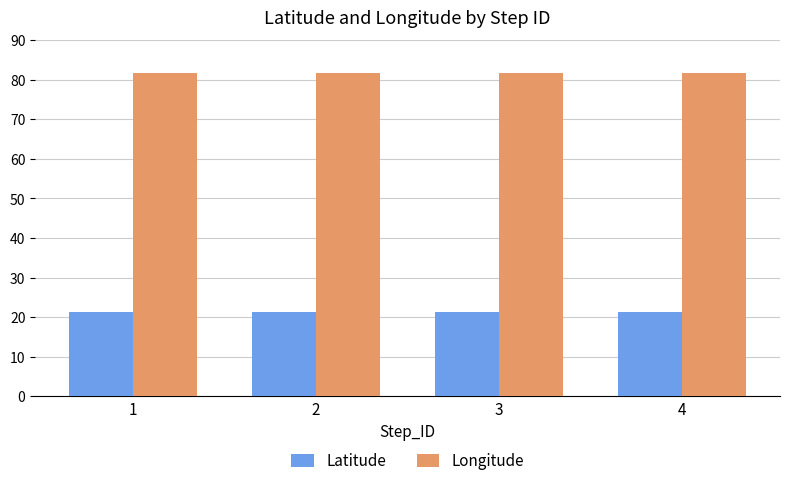

What is the smallest value displayed?

21.2